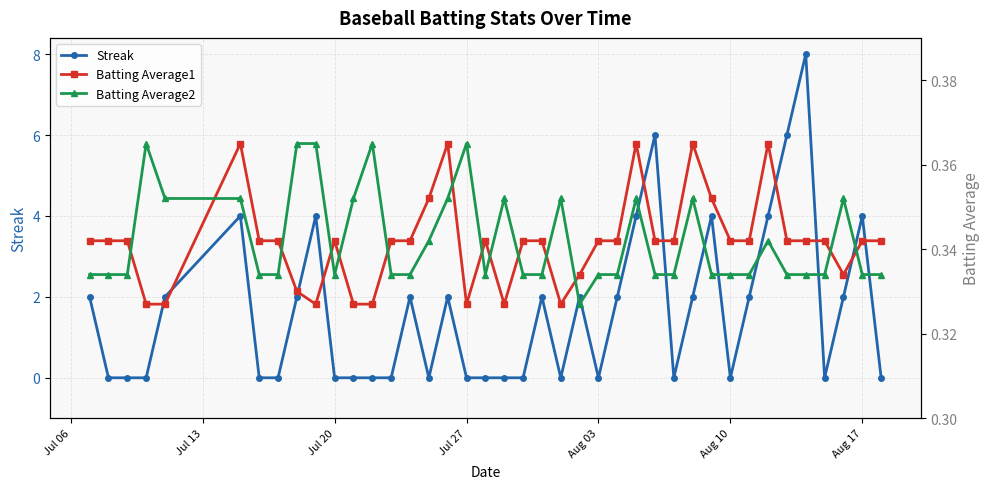

The value of Streak at Aug 17 is 2. True or false?

False